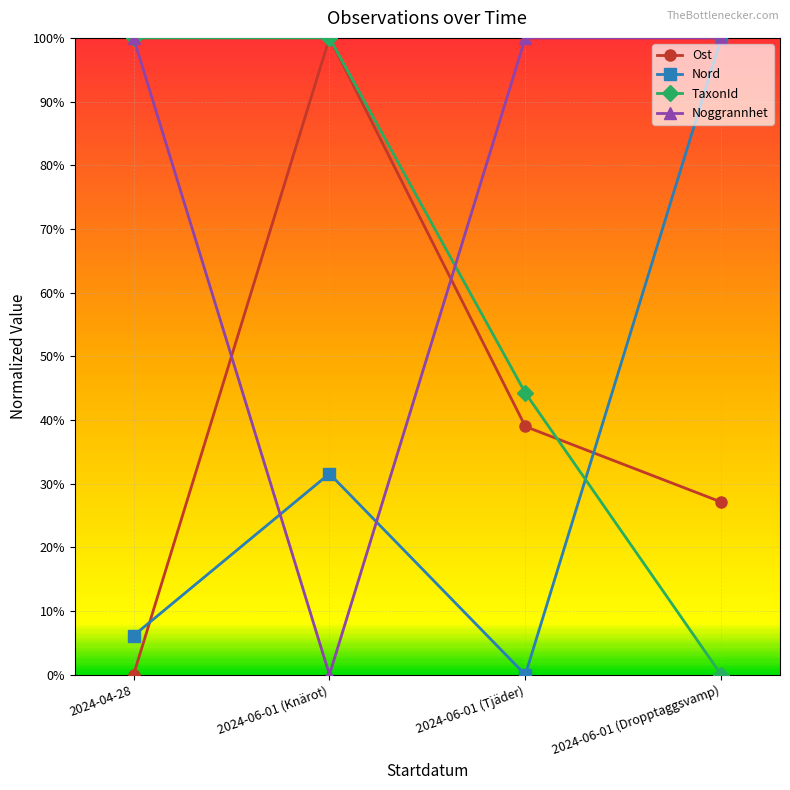

Which series changed the most between 2024-06-01 (Tjäder) and 2024-06-01 (Dropptaggsvamp)?

Nord